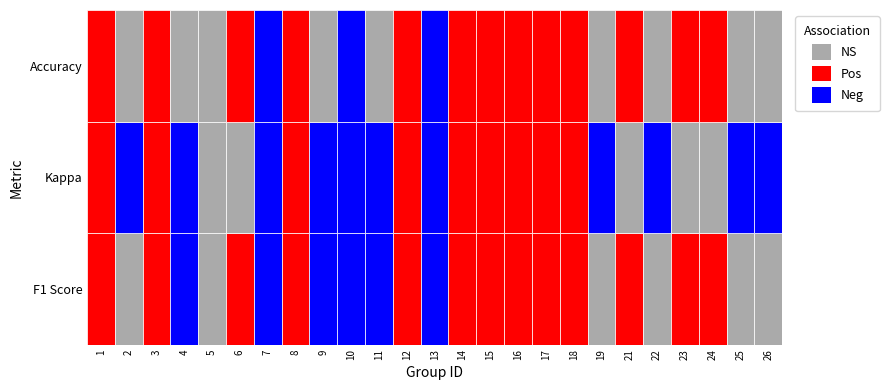

What is the minimum value for 2?

-0.2